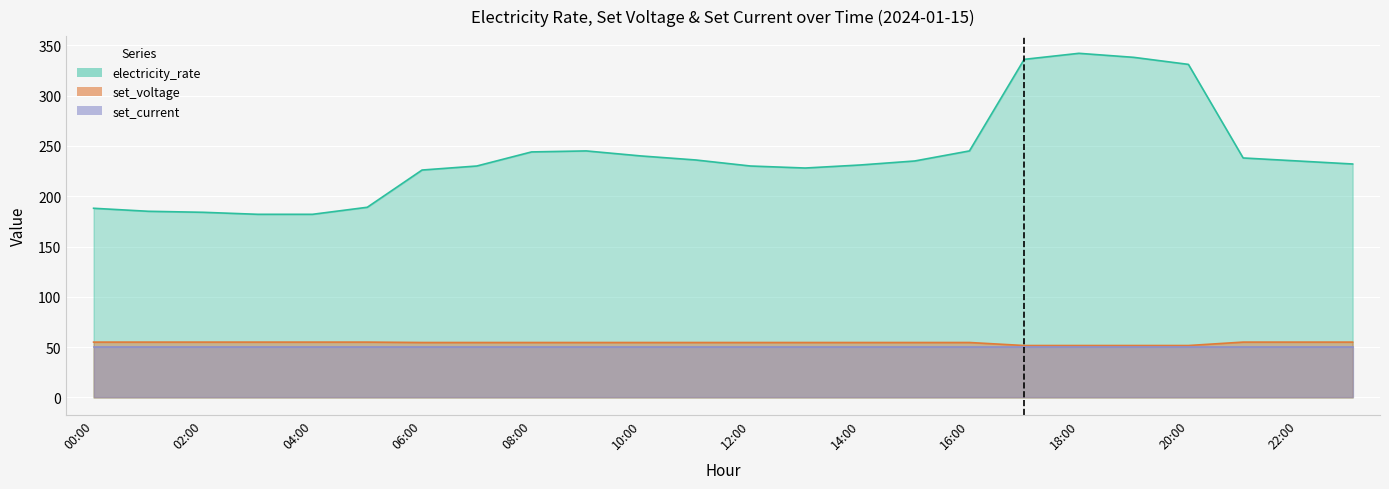

Is it true that electricity_rate equals 87.7 at 09:00?

False